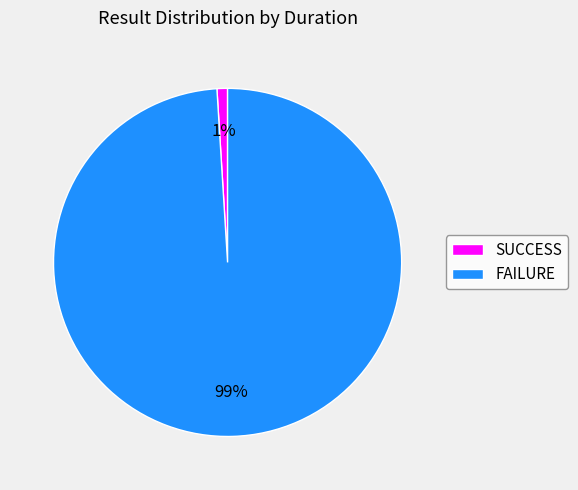

To the nearest percent, what is the combined percentage of SUCCESS and FAILURE?

100%